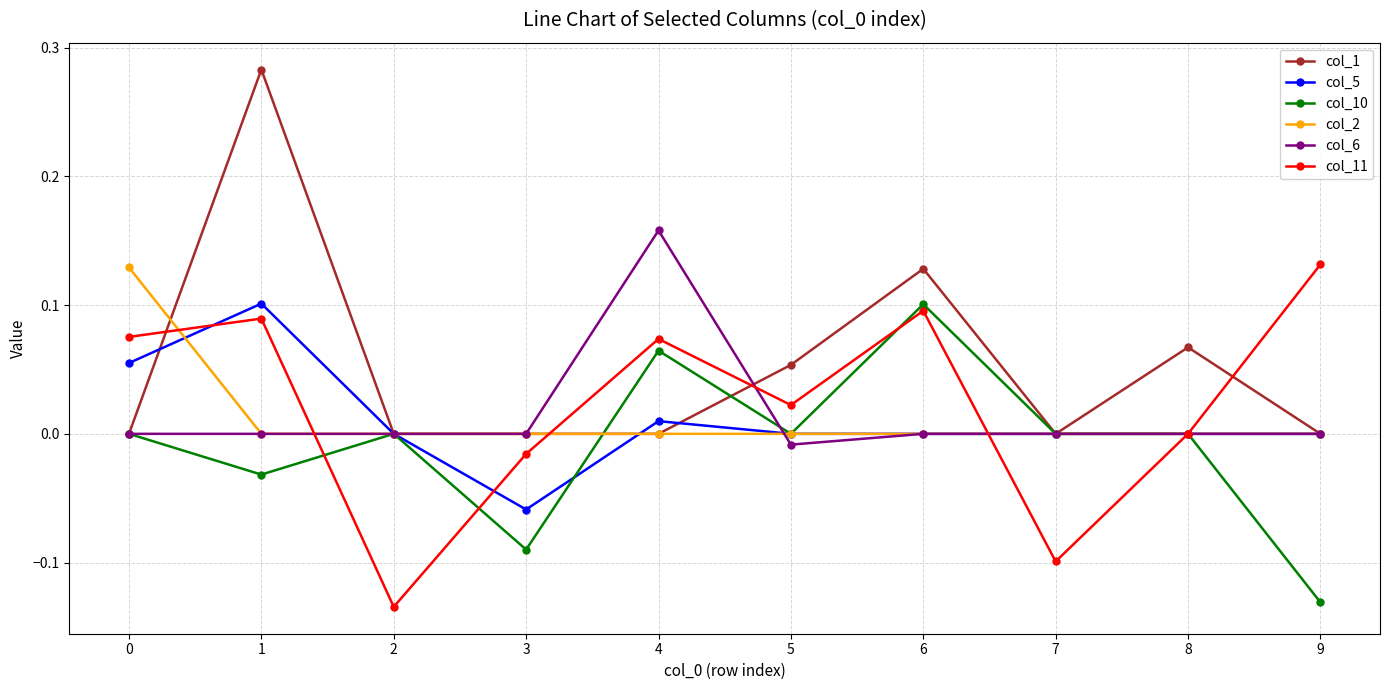

Is the value of col_10 at 5 greater than the value of col_5 at 4?

No